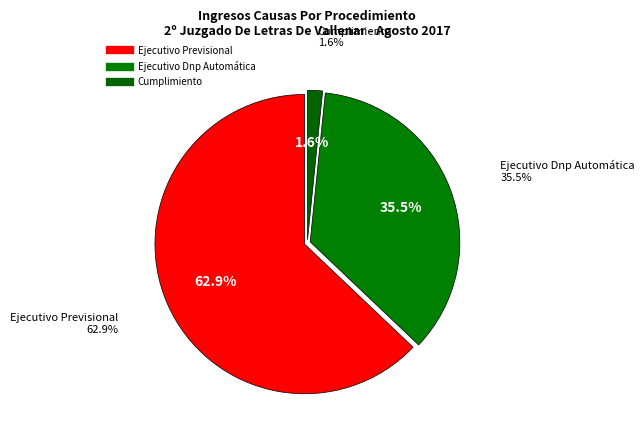

To the nearest percent, what percentage of the pie is Ejecutivo Previsional?

63%